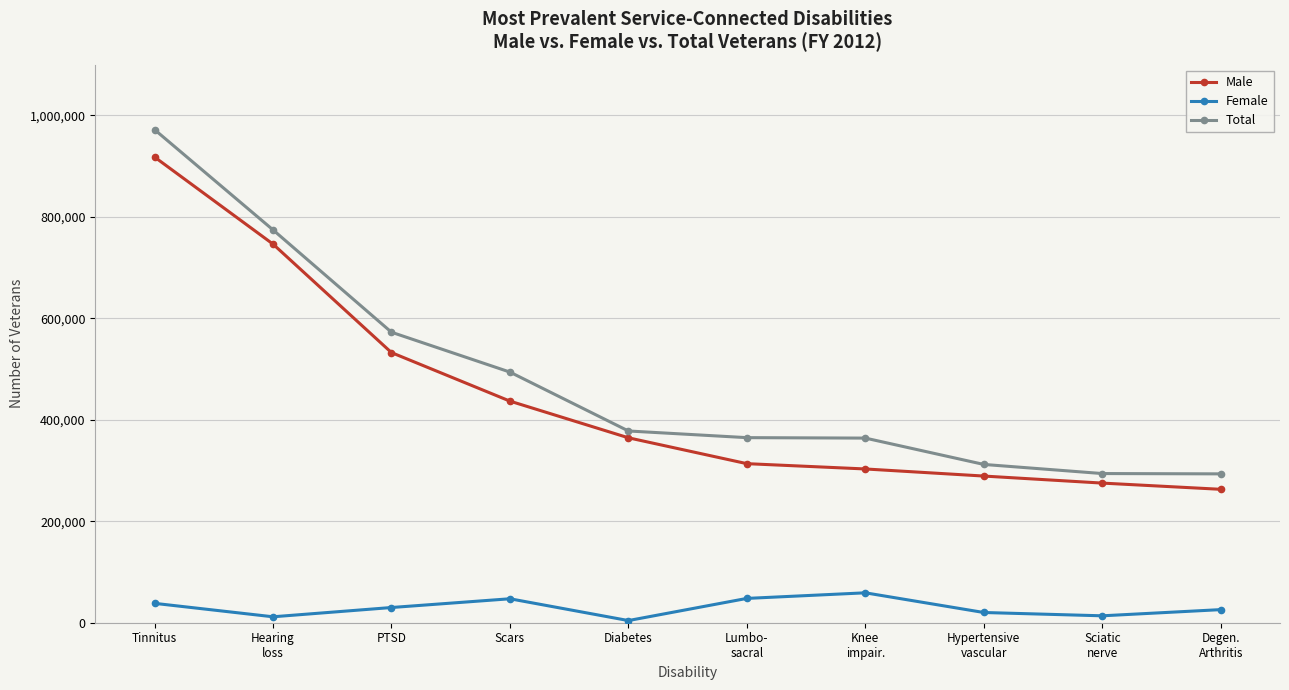

How many values in the Total series are below 377946?

5